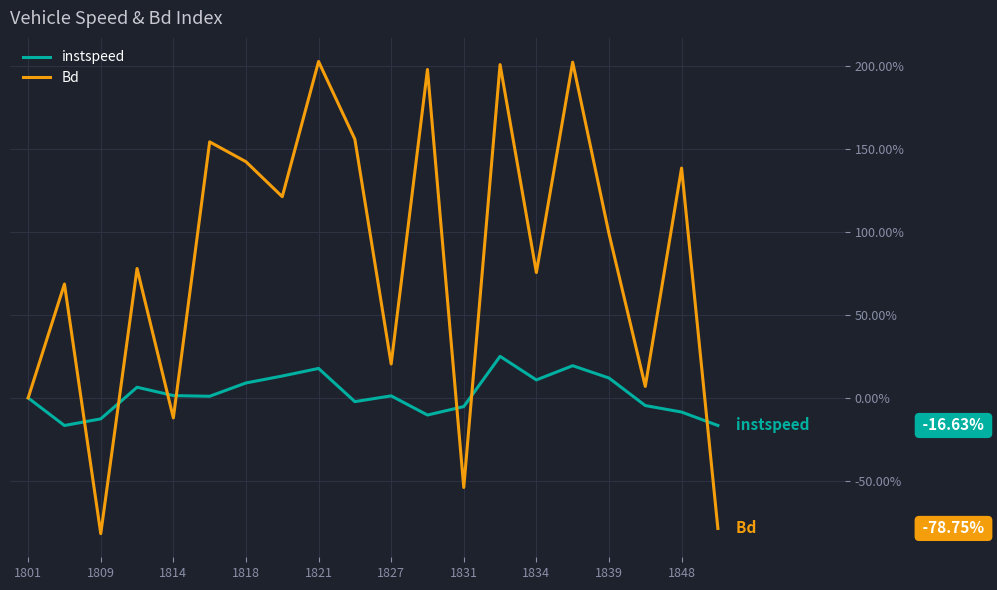

Rank the series by their average value, from highest to lowest.

Bd, instspeed